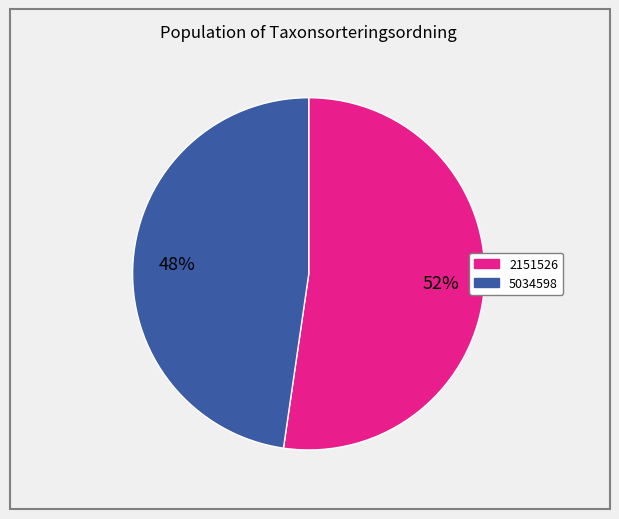

Rank the categories by value from highest to lowest.

2151526, 5034598